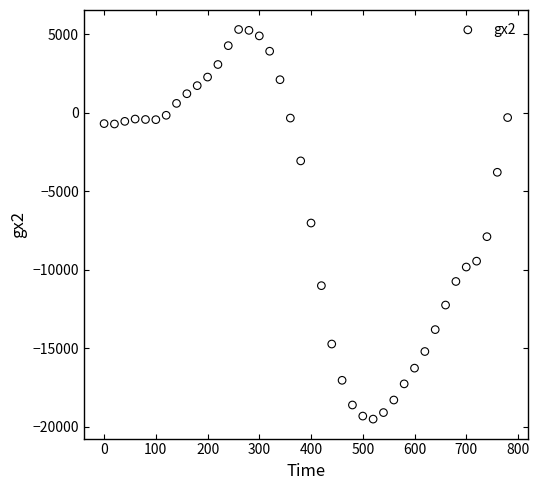

What is the range of X values (max minus min)?

780